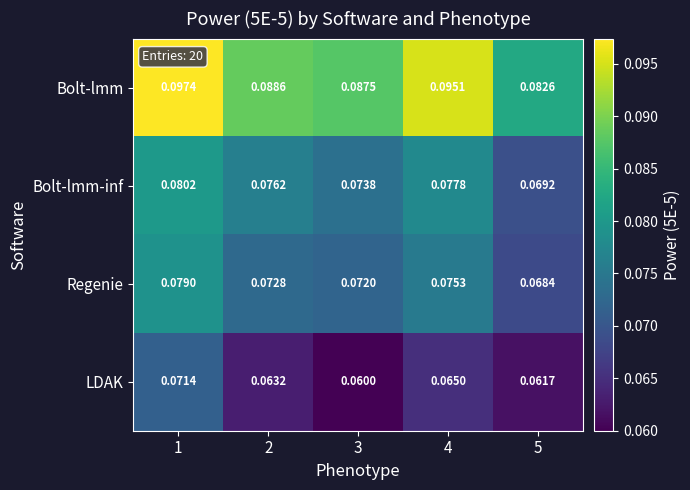

Is the value of Regenie at 4 greater than the value of Bolt-lmm-inf at 4?

No